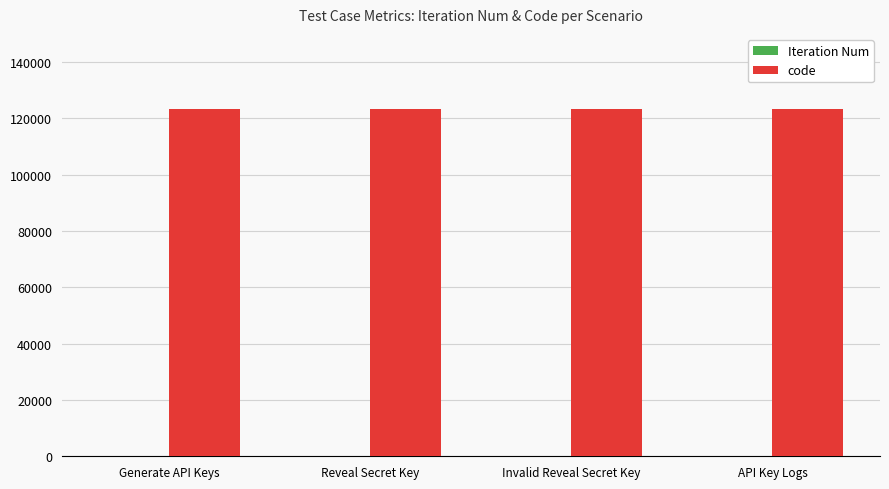

The code series shows 29472 at Invalid Reveal Secret Key. True or false?

False